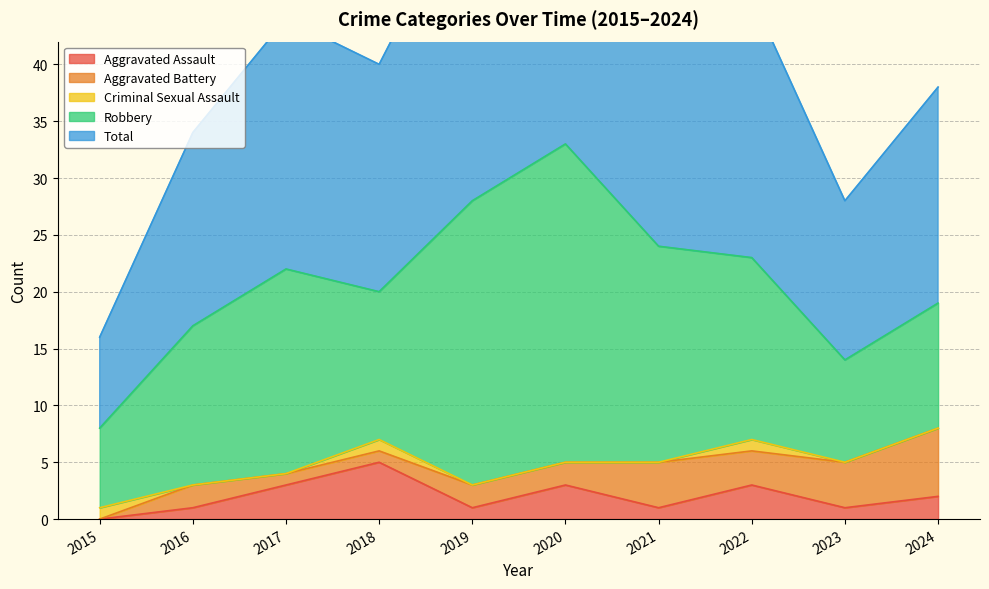

How many values in Criminal Sexual Assault are above zero?

3